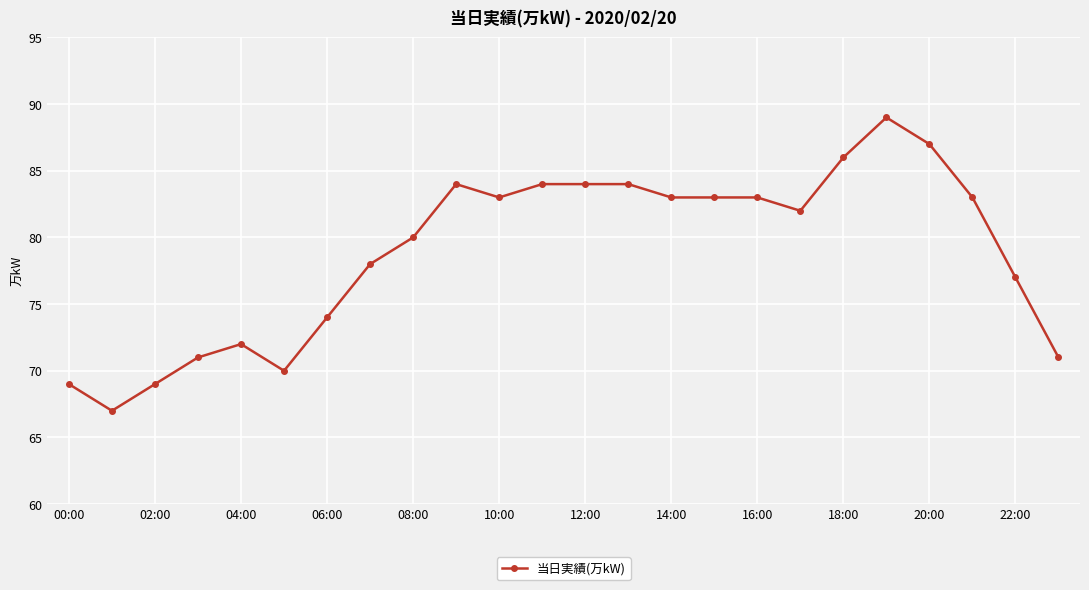

What is the sum of all values?

1893